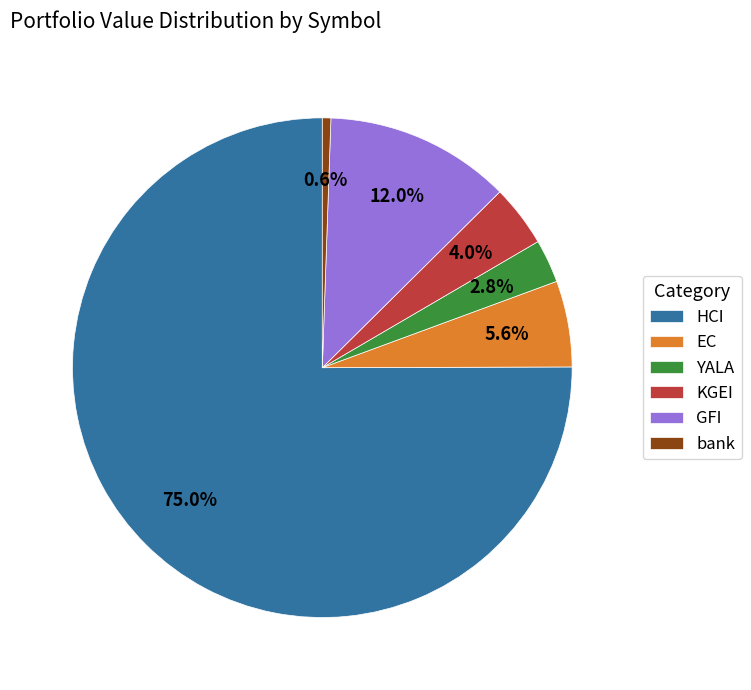

How many segments does this pie chart have?

6